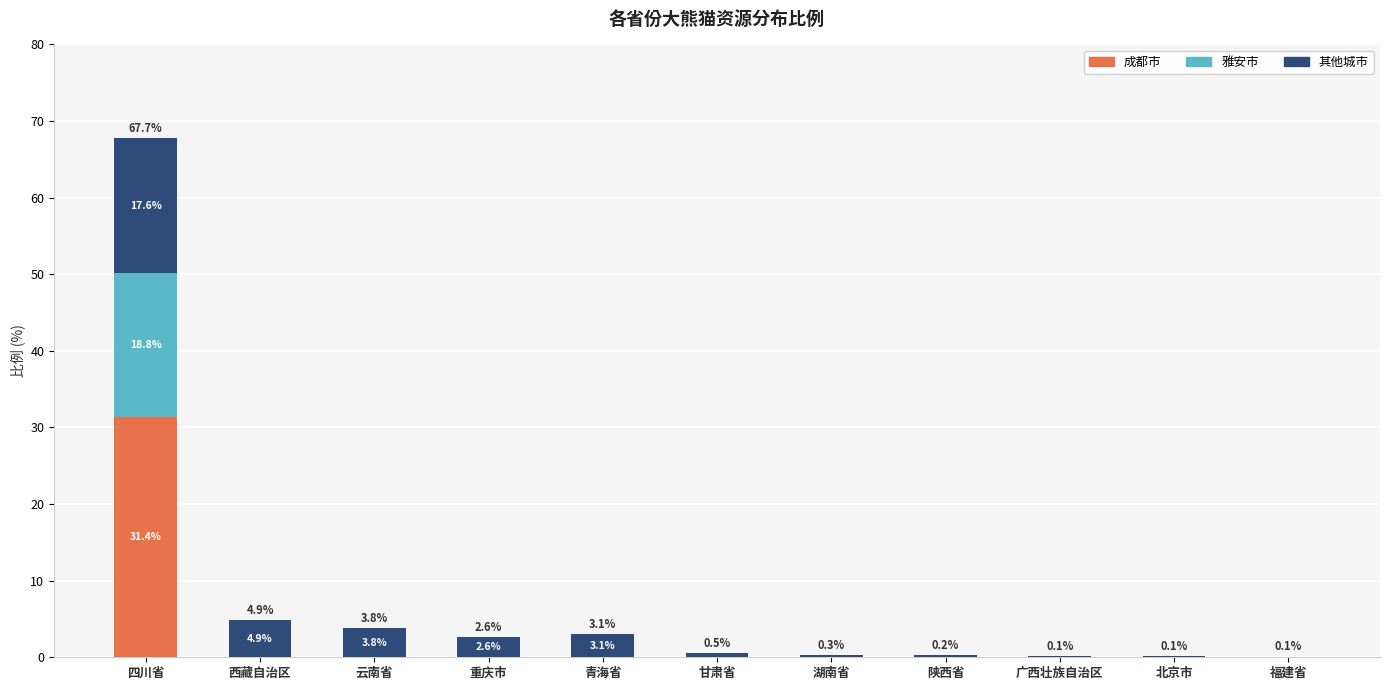

Reading left to right, transcribe the values for 成都市.

四川省=31.4	西藏自治区=0.0	云南省=0.0	重庆市=0.0	青海省=0.0	甘肃省=0.0	湖南省=0.0	陕西省=0.0	广西壮族自治区=0.0	北京市=0.0	福建省=0.0